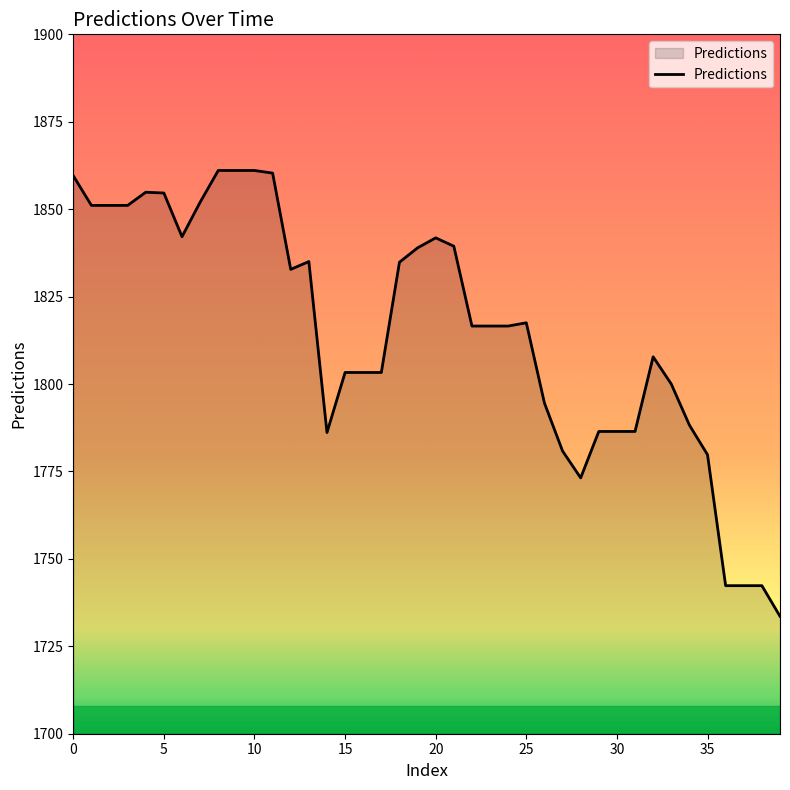

What is the smallest value displayed?

1733.6